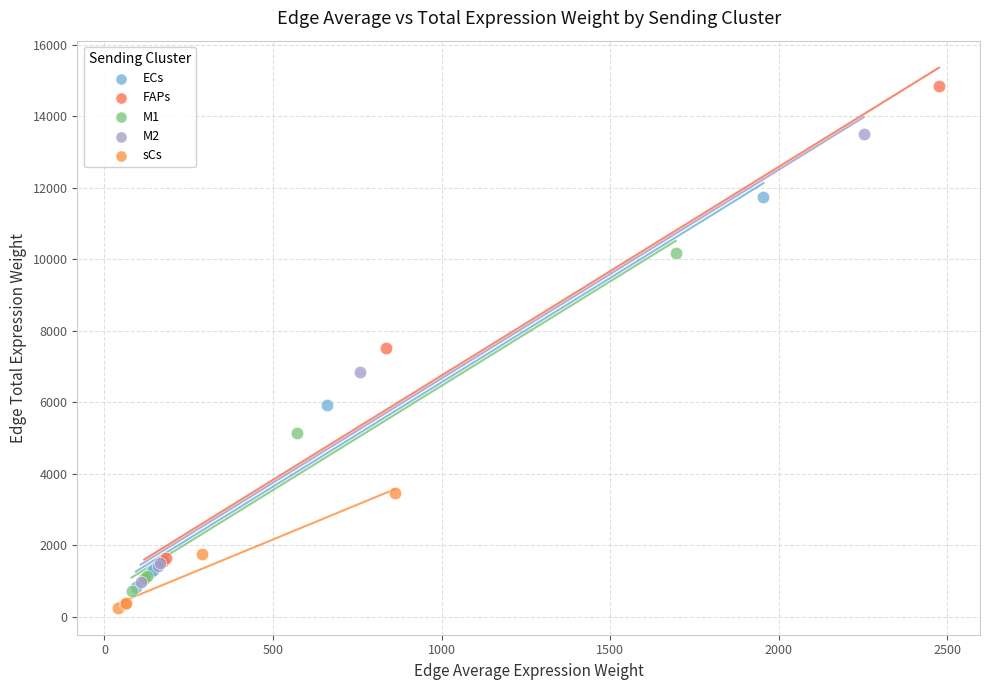

Which series has the widest spread of Y values?

FAPs